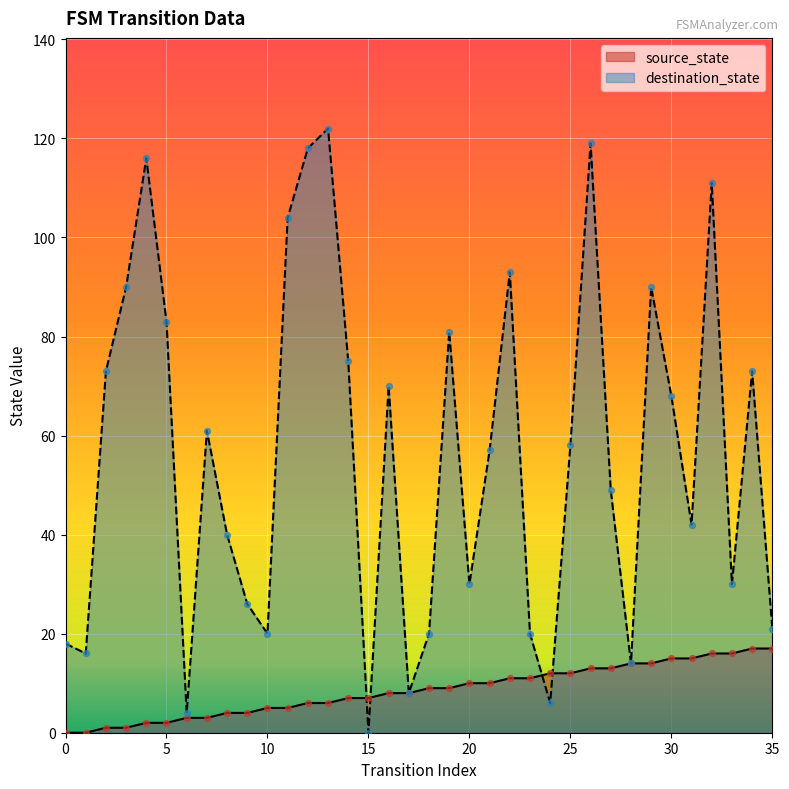

At which category is the sum across all series the highest?

26